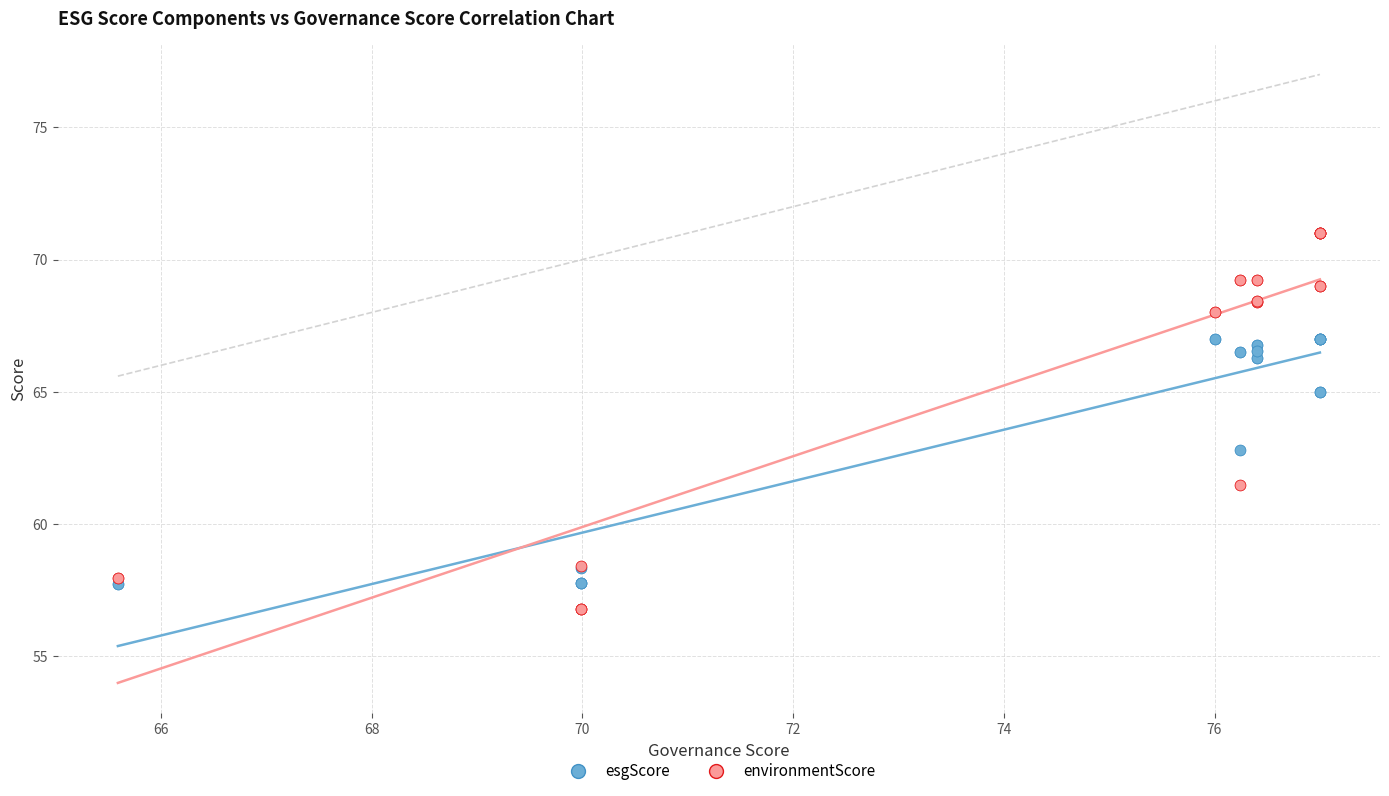

Which series reaches the minimum Y coordinate?

environmentScore